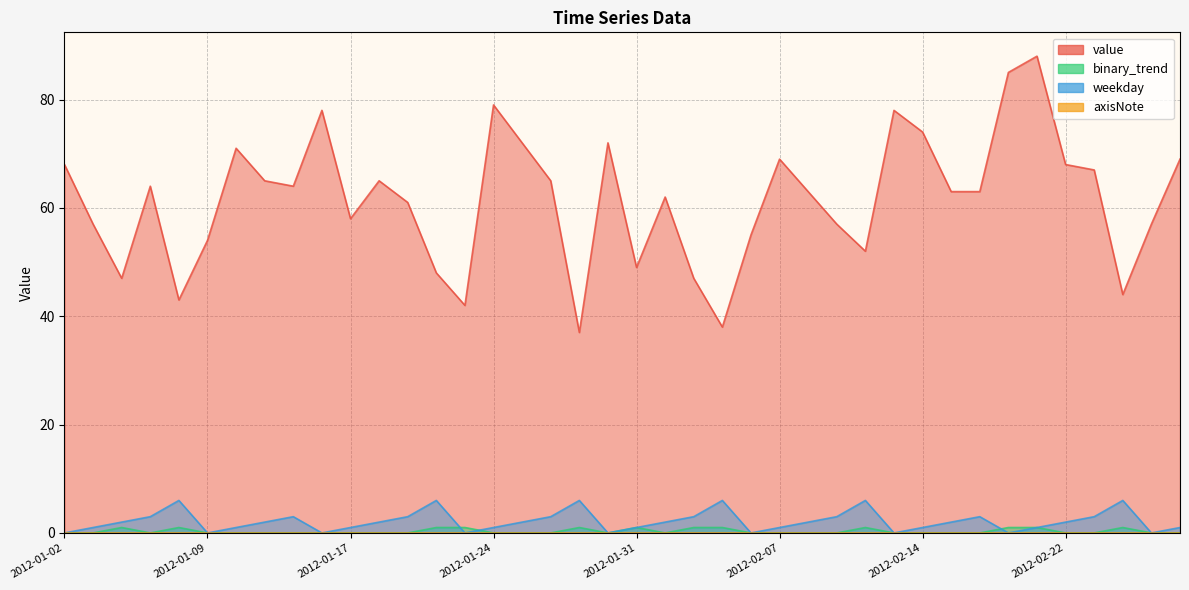

Which category has the highest value in the weekday series?

2012-01-08